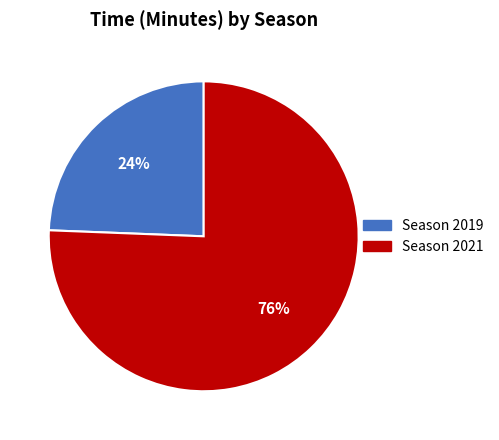

To the nearest percent, what is the average slice percentage?

50%